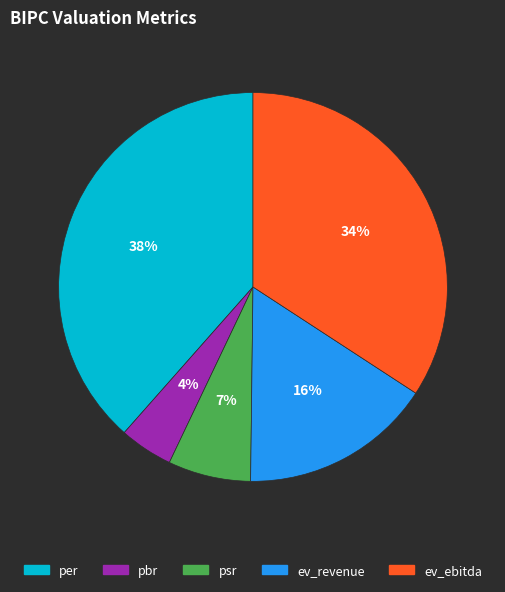

To the nearest percent, what is the combined percentage of ev_ebitda and psr?

41%